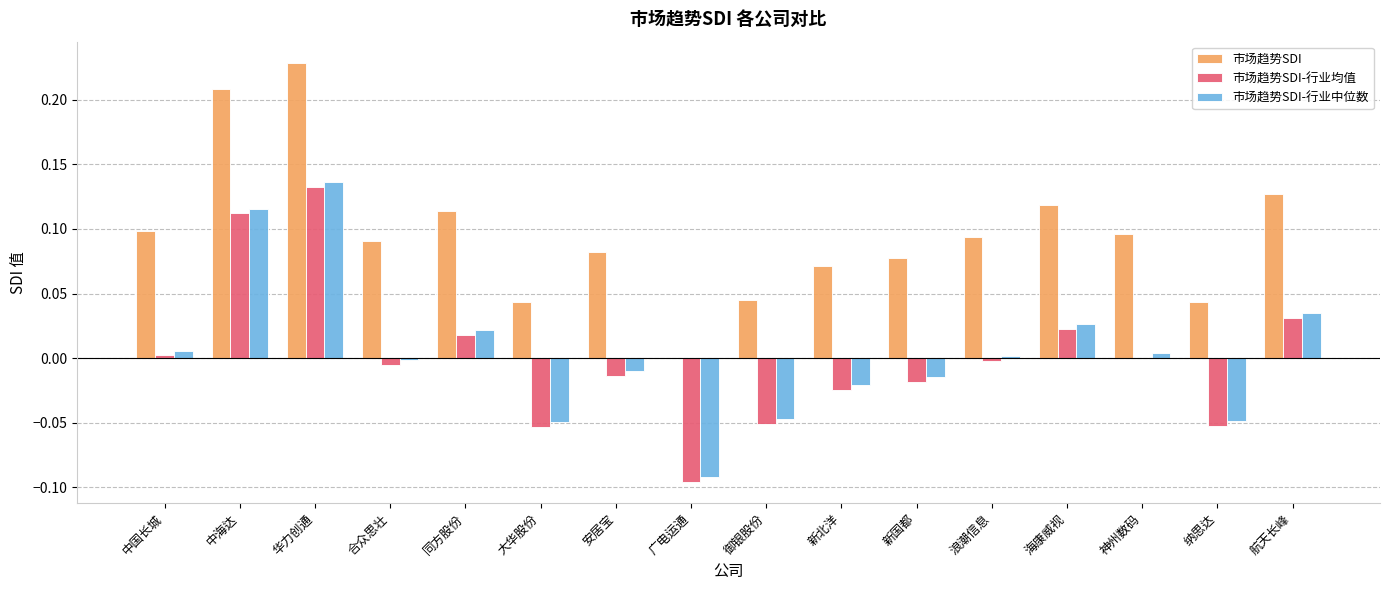

Does the chart contain stacked bars?

No